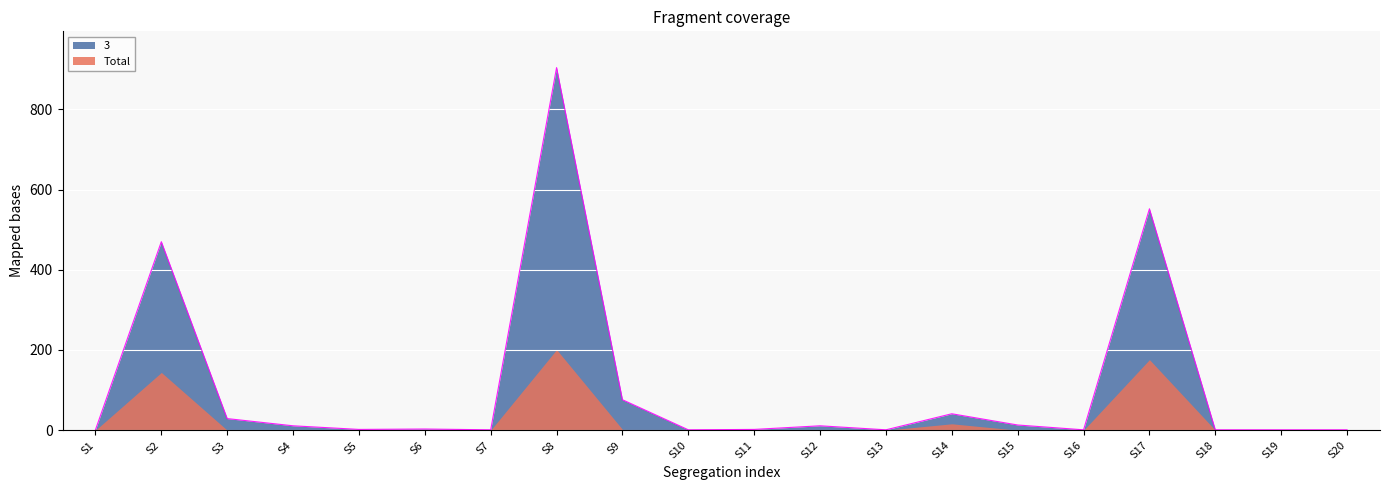

Reading left to right, what are all the values shown in this chart?

1	470	29	11	2	3	1	904	76	1	2	11	1	41	13	1	552	1	1	1